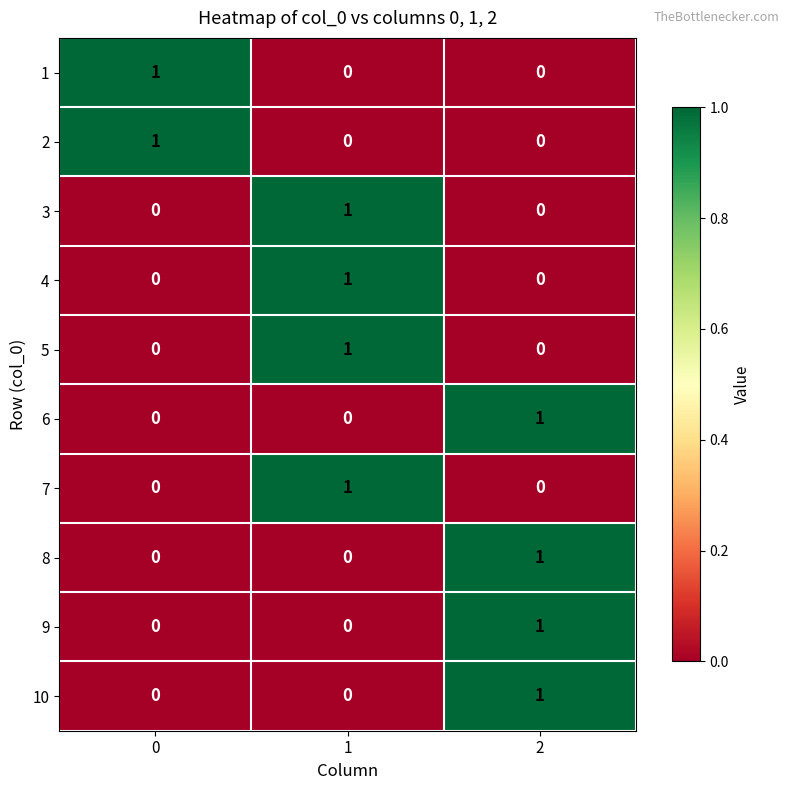

At how many categories does at least one series exceed 0?

3